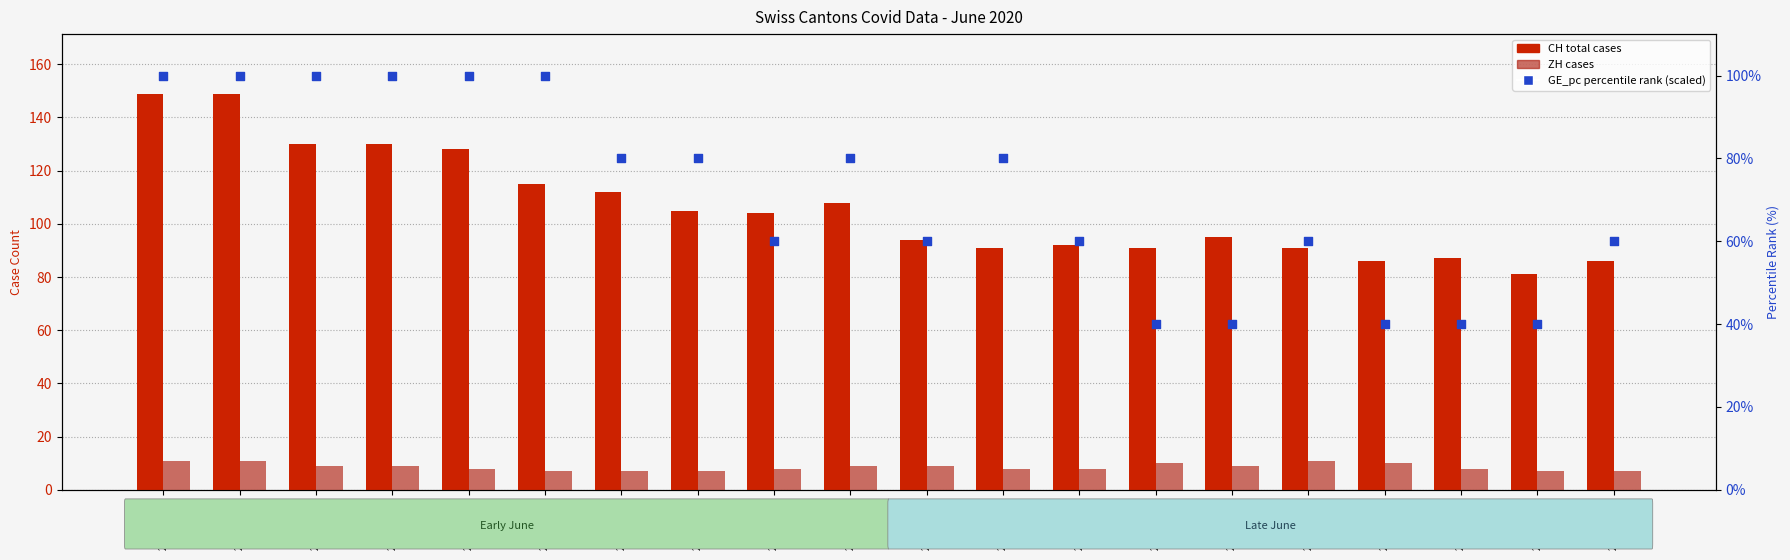

Which series reaches the maximum Y coordinate?

CH (total cases)